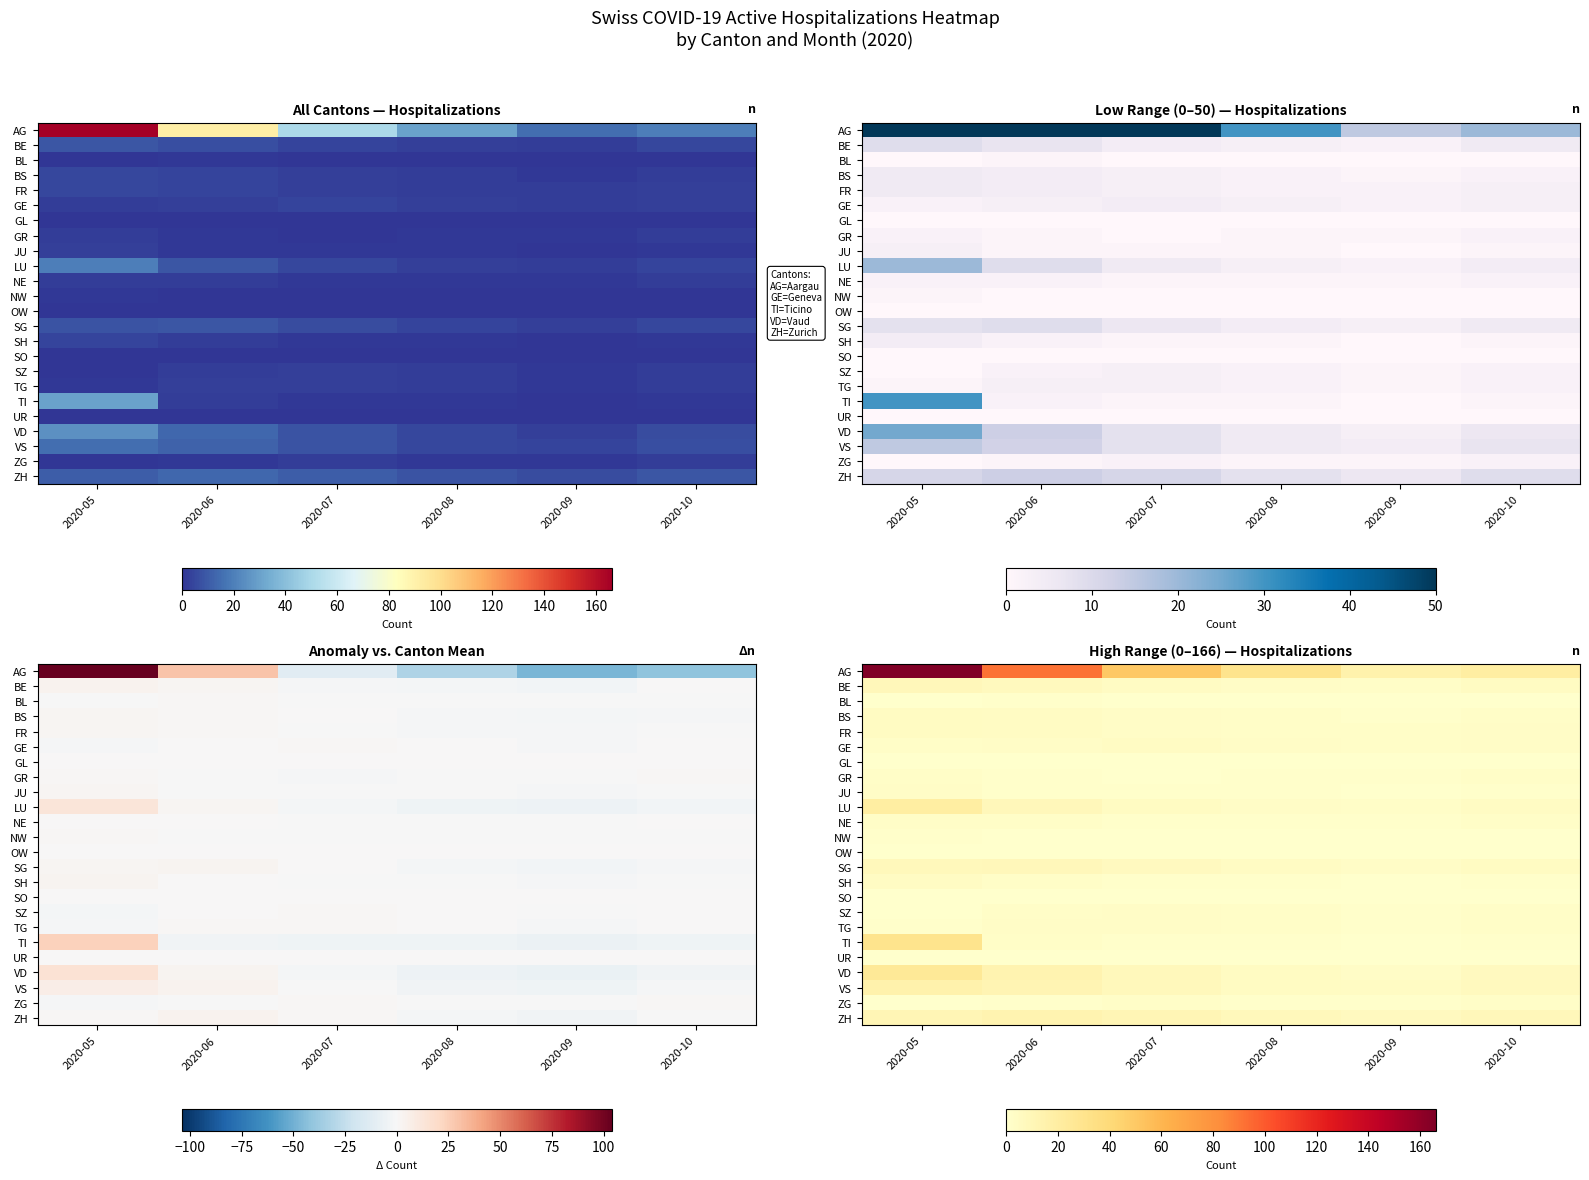

Is the value of ZH at 2020-08 greater than the value of OW at 2020-08?

Yes